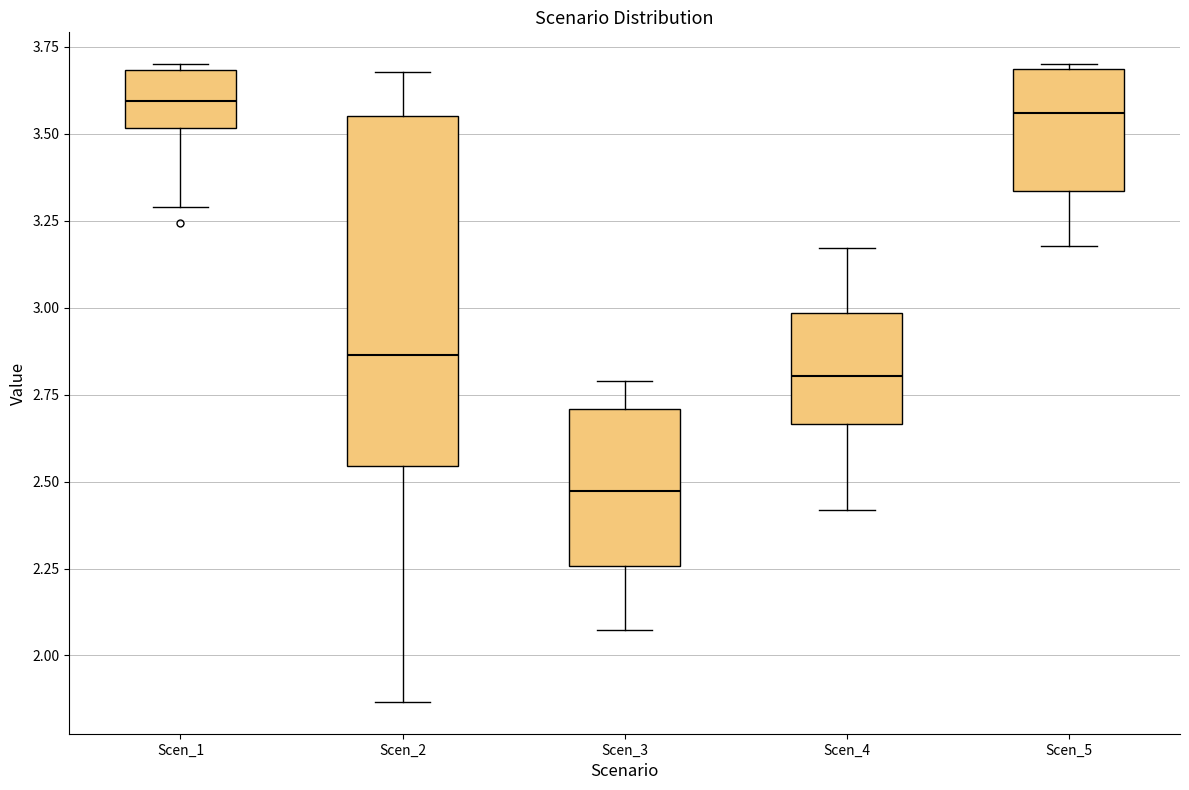

Reading left to right, transcribe this box plot: for each box, give where its median line is, the range the box spans, and where its two whiskers end, as read against the y-axis. The values are not printed on the chart, so give them approximately, as read against the axis.

Scen_1: median 3.60, box 3.50 to 3.70, whiskers 3.30 to 3.70 (just above the box's upper edge)
Scen_2: median 2.85, box 2.55 to 3.55, whiskers 1.85 to 3.70
Scen_3: median 2.45, box 2.25 to 2.70, whiskers 2.05 to 2.80
Scen_4: median 2.80, box 2.65 to 3.00, whiskers 2.40 to 3.15
Scen_5: median 3.55, box 3.35 to 3.70, whiskers 3.20 to 3.70